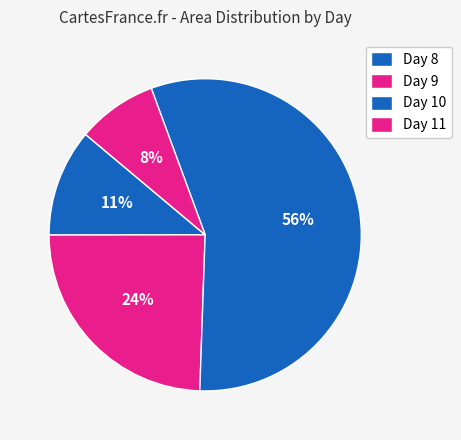

How many segments does this pie chart have?

4